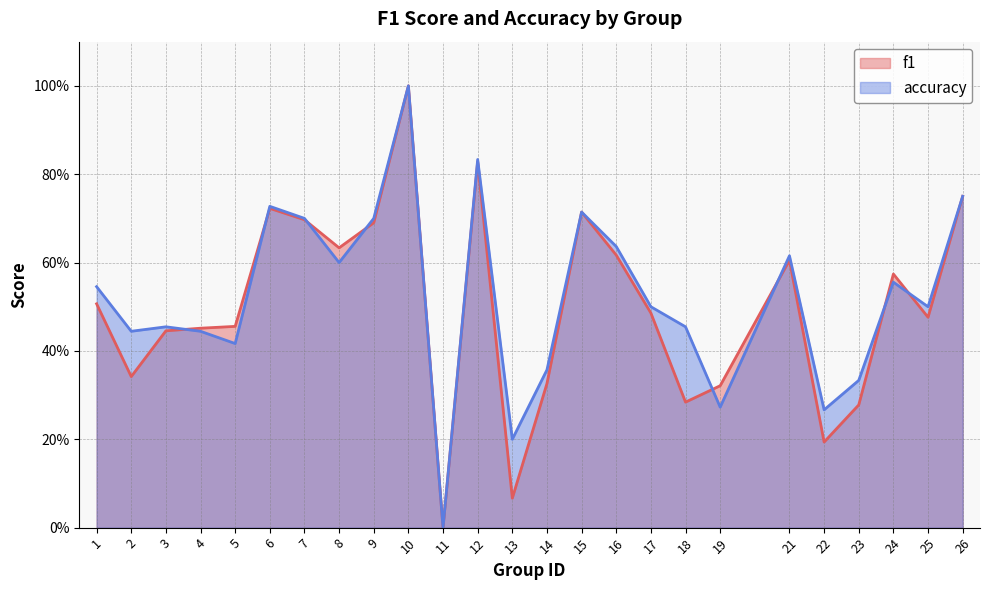

What is the approximate value of accuracy at 8?

0.6